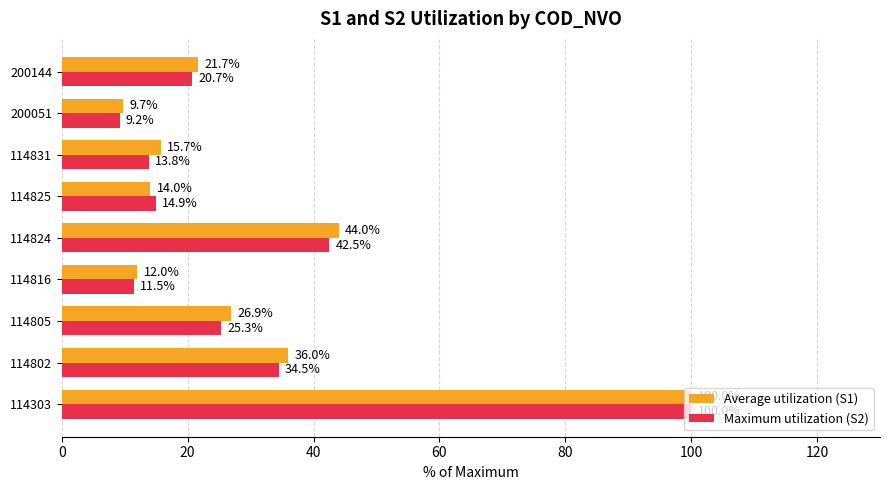

What is the sum of all Average utilization (S1) values?

280.0